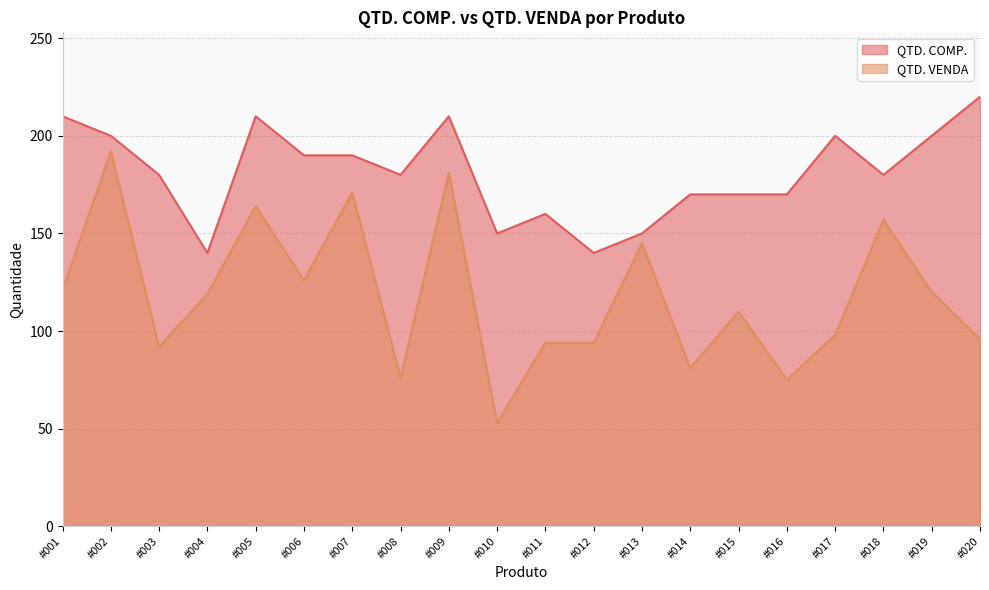

At which label does QTD. COMP. reach its minimum?

#004